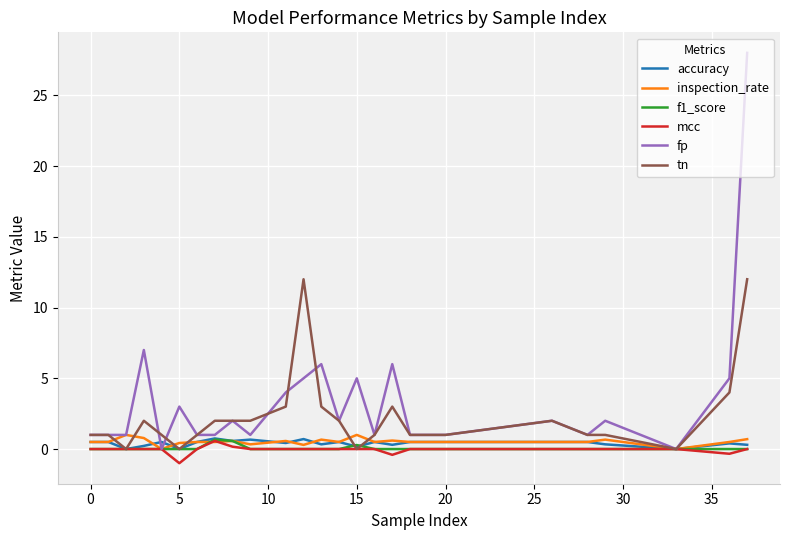

True or false: fp and tn cross at least once.

True